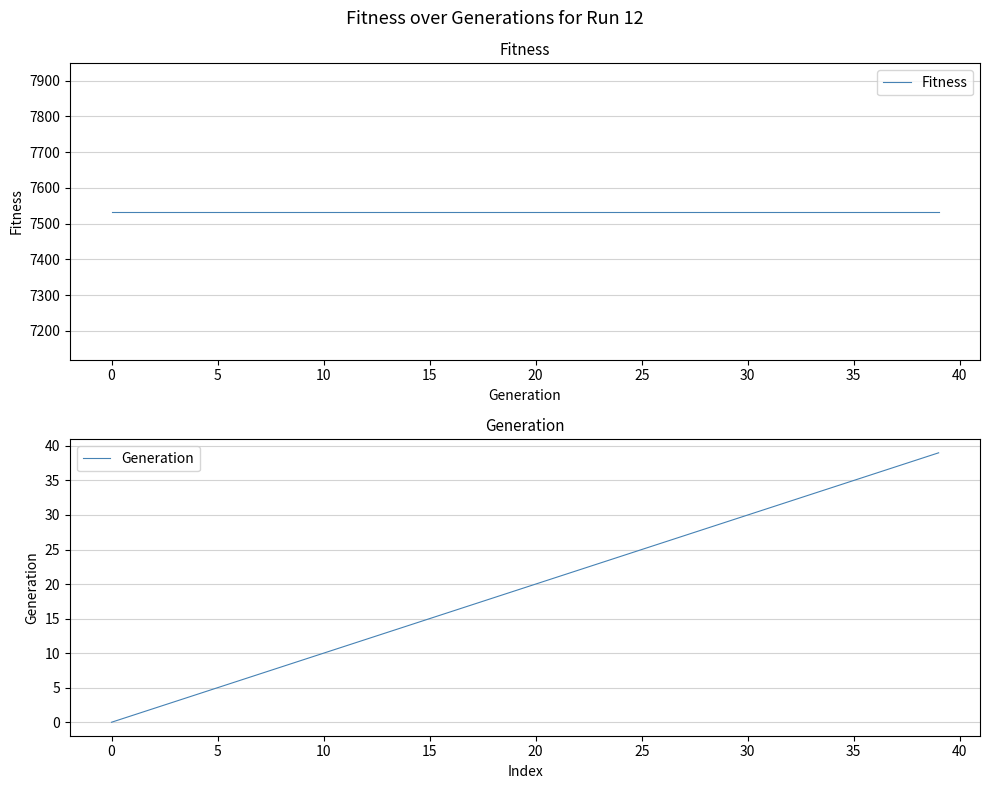

True or false: Generation and Fitness cross at least once.

False